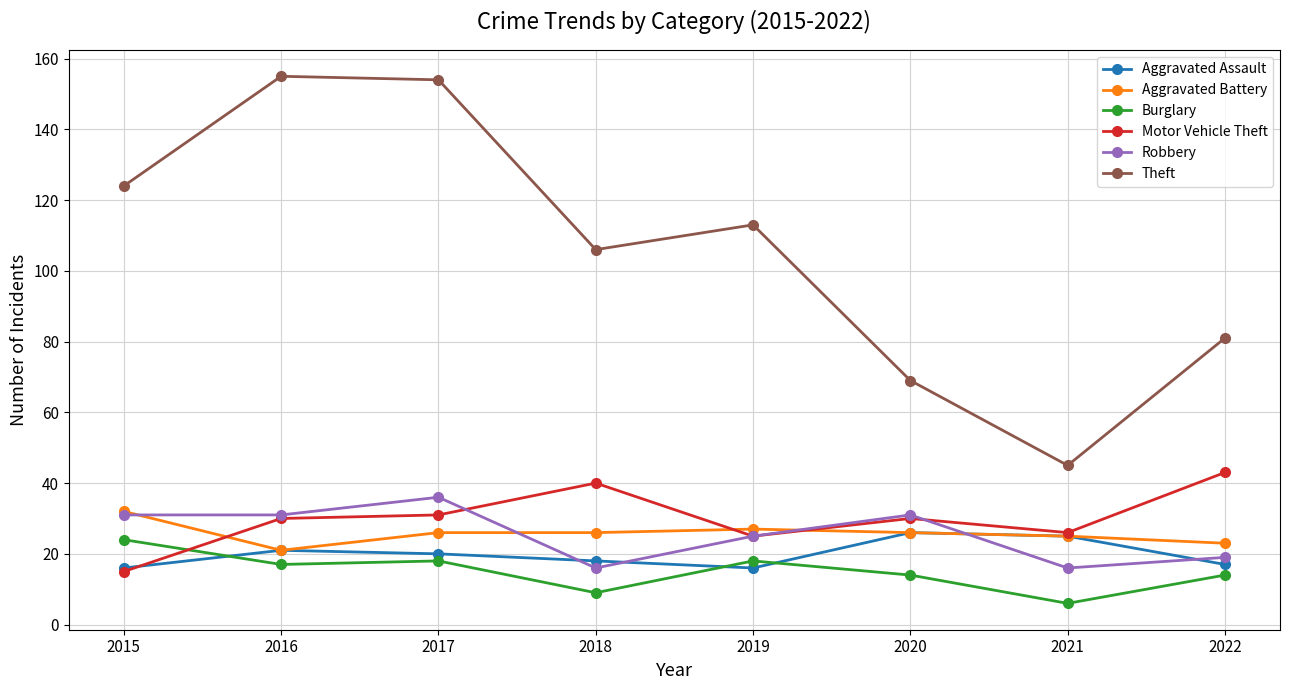

Where is the first local minimum for Aggravated Battery?

2016